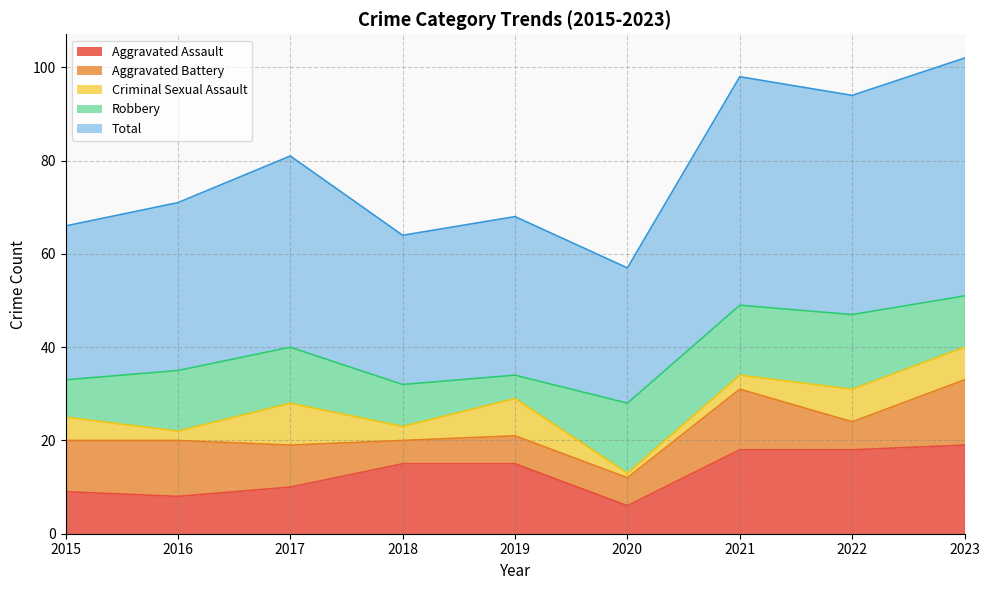

How many times do Robbery and Aggravated Assault cross each other?

4